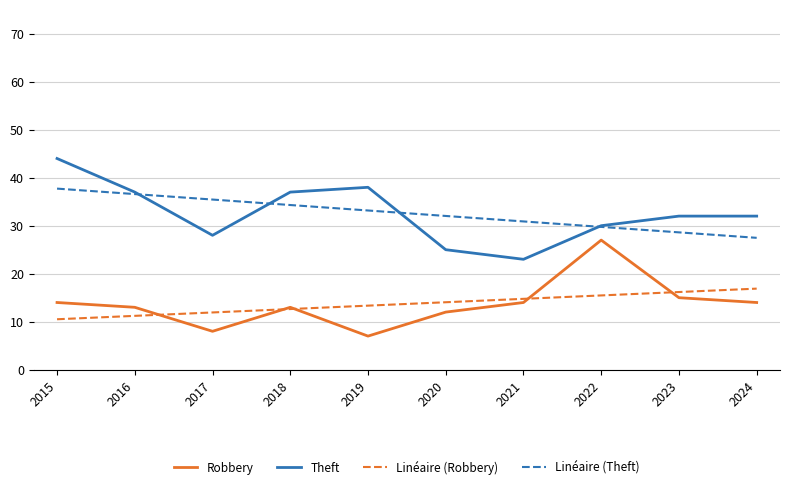

The Robbery series shows 12.0 at 2020. True or false?

True